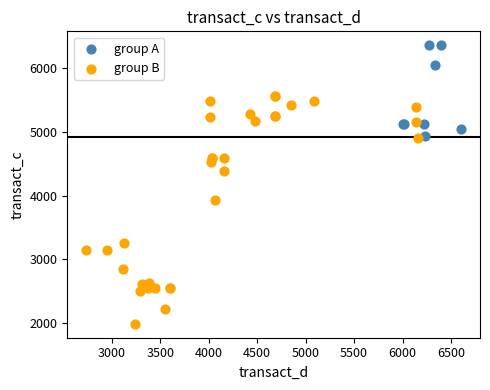

Which series contains the highest Y value?

group A